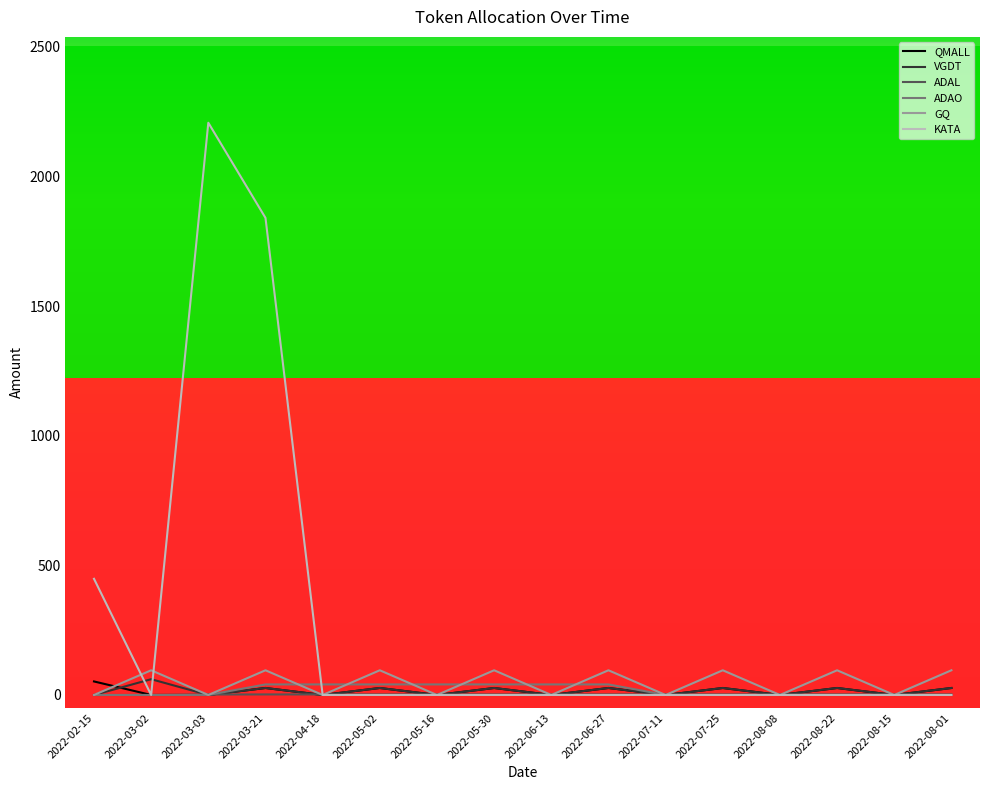

Where do KATA and ADAO first cross each other?

2022-03-21 and 2022-04-18